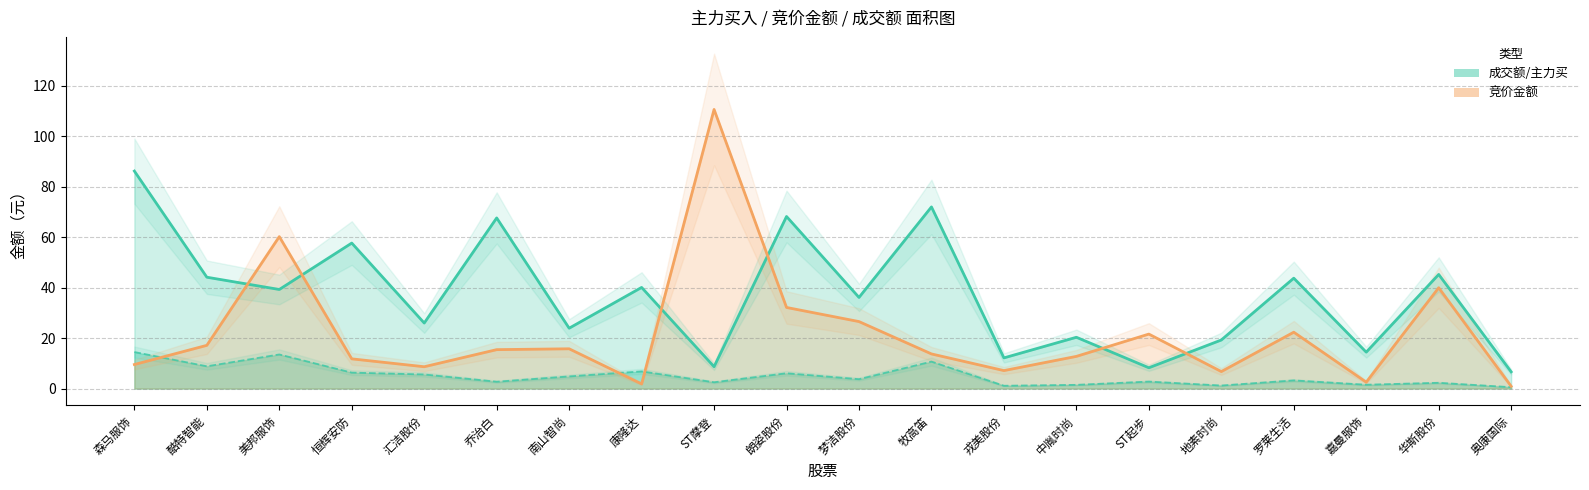

List the series in order of their peak value, highest first.

竞价金额 (万元), 成交额 (百万元), 主力买 (百万元)